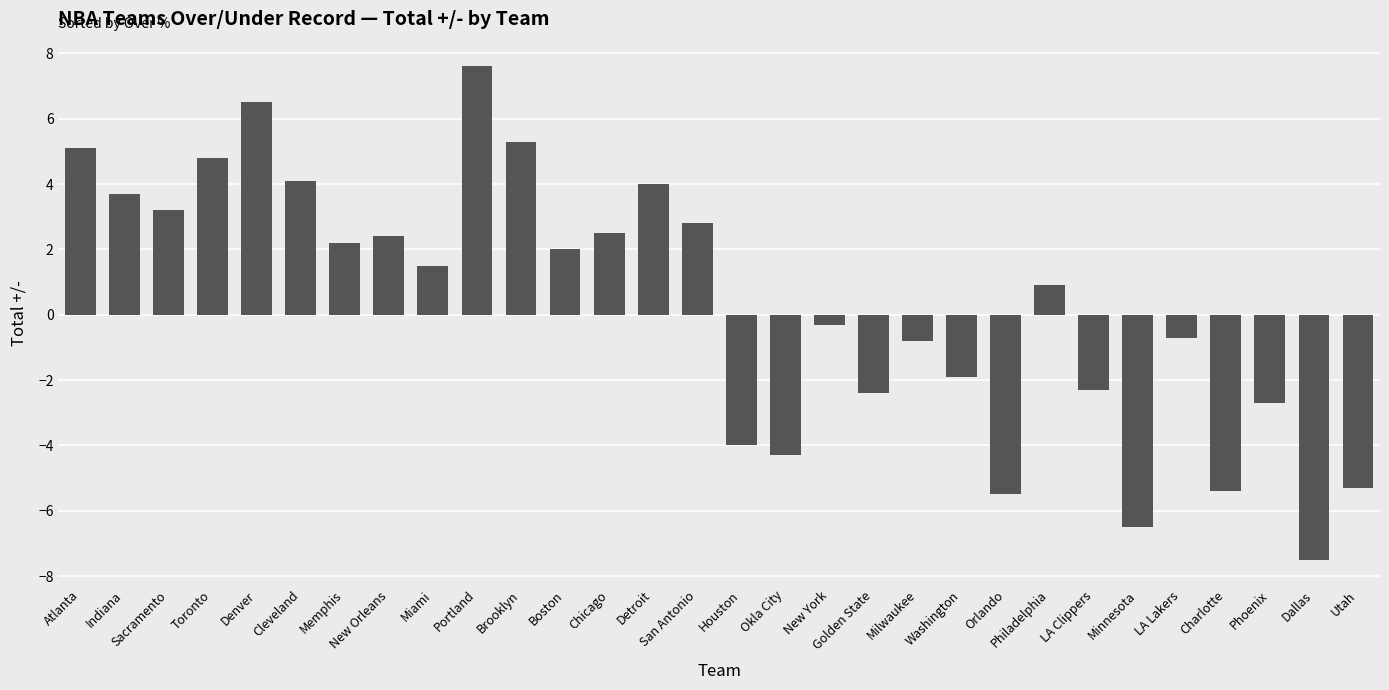

Which category has the lowest value across all series?

Dallas